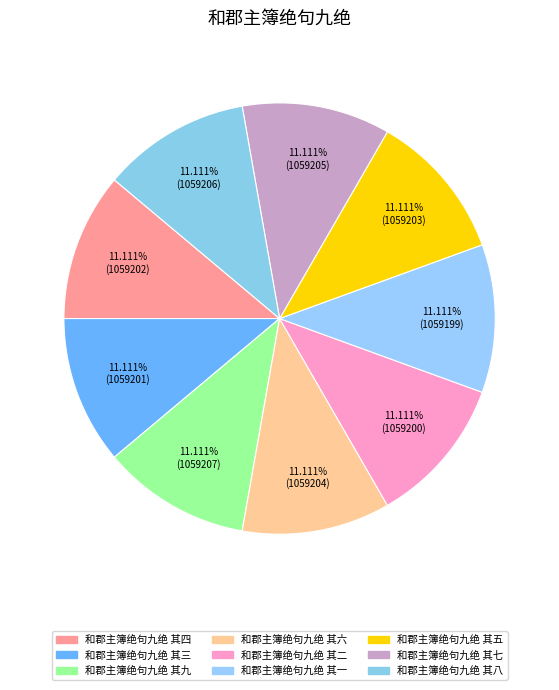

Count the number of slices in the pie.

9